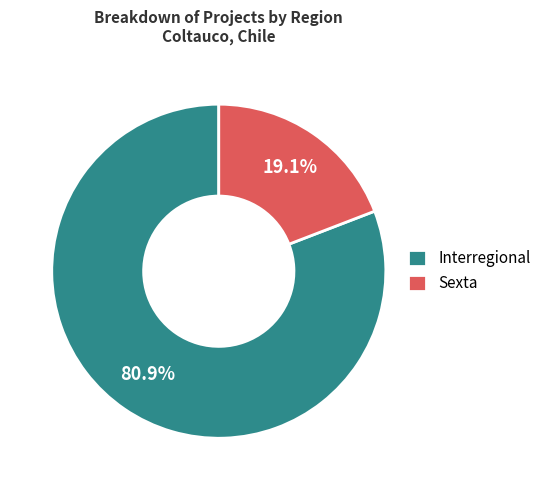

Which has a higher value, Sexta or Interregional?

Interregional